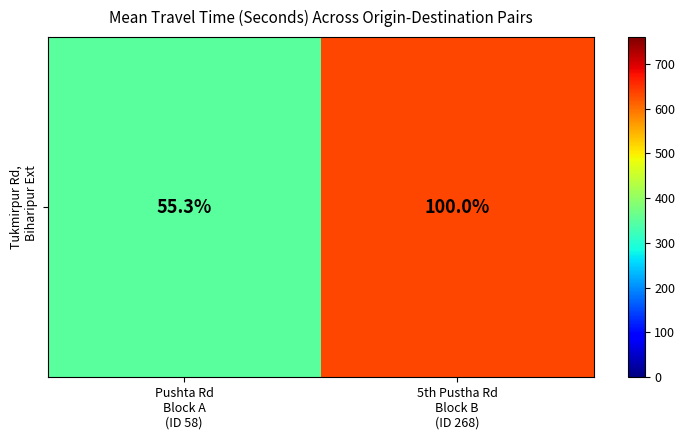

What is the change in value from Pushta Rd
Block A
(ID 58) to 5th Pustha Rd
Block B
(ID 268)?

+283